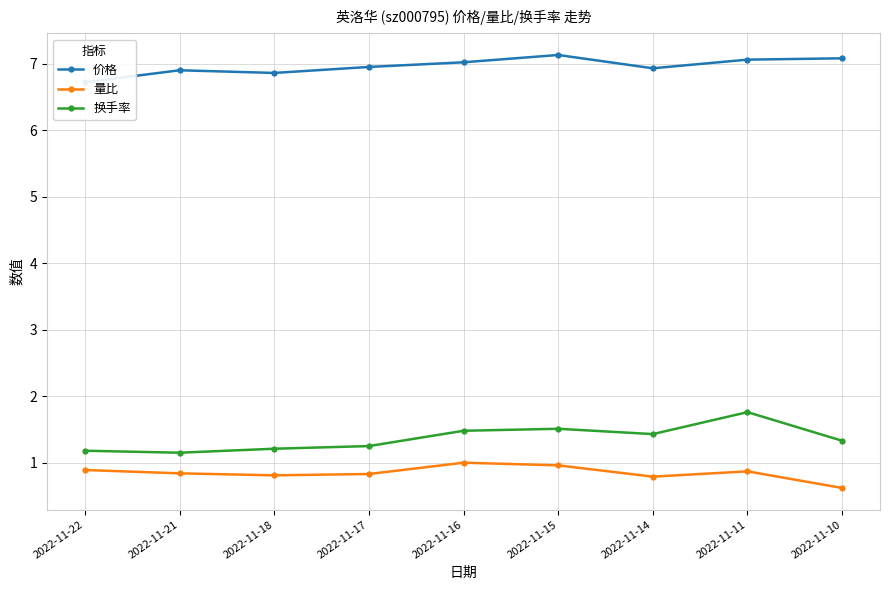

True or false: 量比 and 价格 intersect in this chart.

False